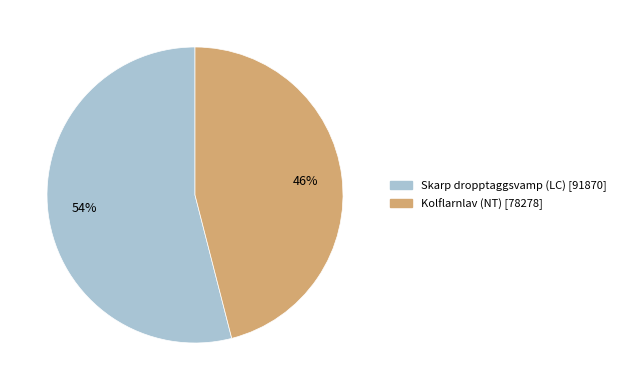

Count the number of slices in the pie.

2